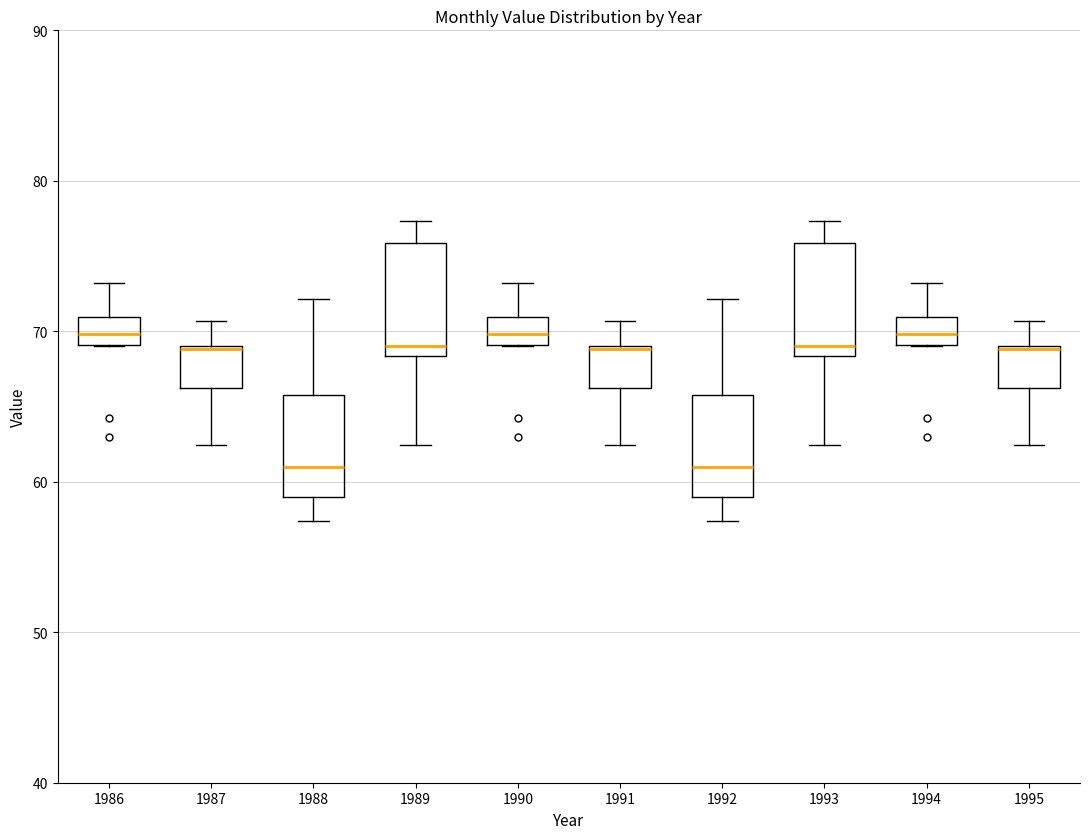

Reading left to right, read every box against the y-axis: the position of its median line, the range the box covers, and the ends of its whiskers. The values are not printed on the chart, so give them approximately, as read against the axis.

1986: median 70, box 69 to 71, whiskers 69 to 73
1987: median 69, box 66 to 69, whiskers 62 to 71
1988: median 61, box 59 to 66, whiskers 57 to 72
1989: median 69, box 68 to 76, whiskers 62 to 77
1990: median 70, box 69 to 71, whiskers 69 to 73
1991: median 69, box 66 to 69, whiskers 62 to 71
1992: median 61, box 59 to 66, whiskers 57 to 72
1993: median 69, box 68 to 76, whiskers 62 to 77
1994: median 70, box 69 to 71, whiskers 69 to 73
1995: median 69, box 66 to 69, whiskers 62 to 71